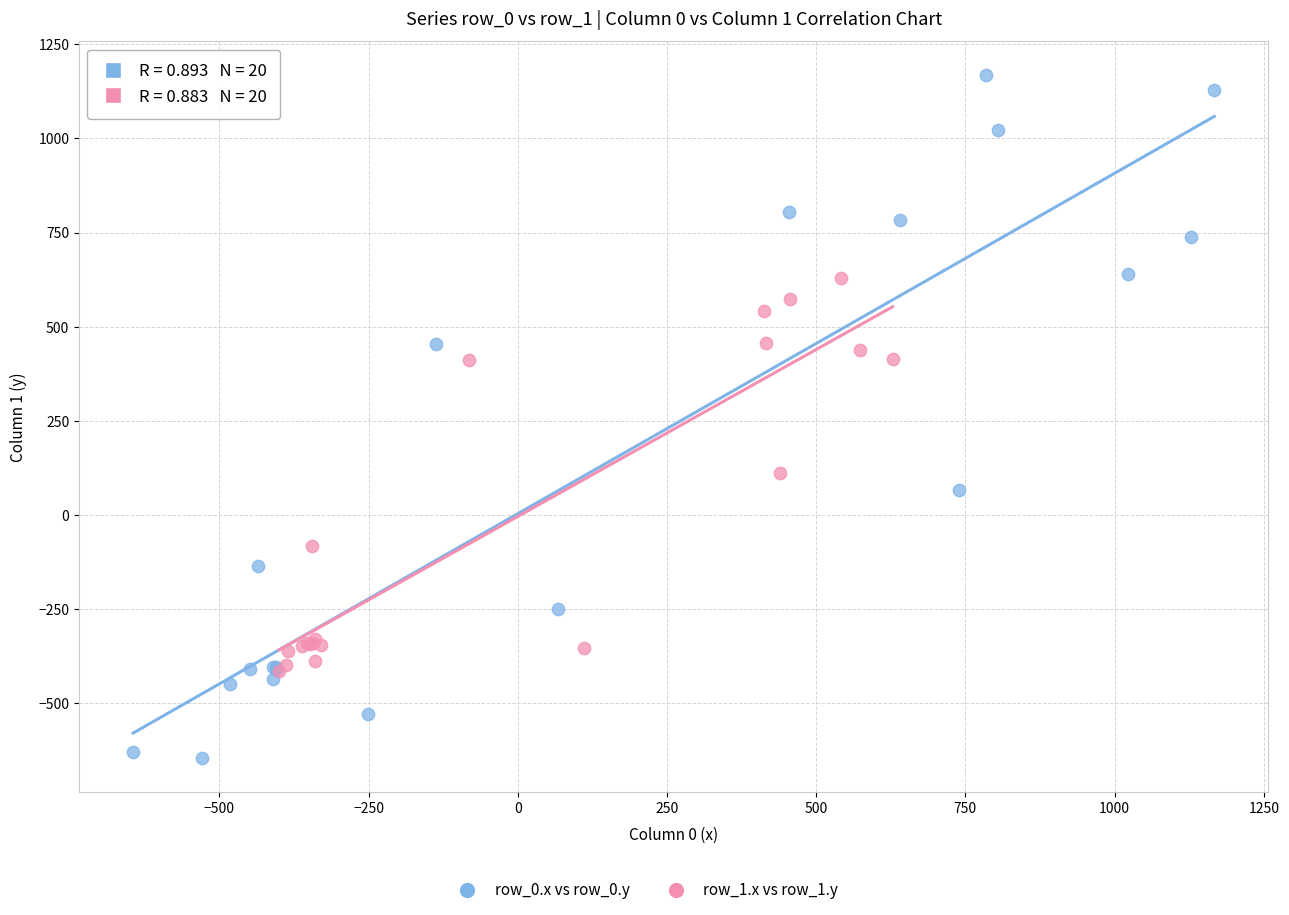

Which series reaches the minimum Y coordinate?

row_0.x vs row_0.y